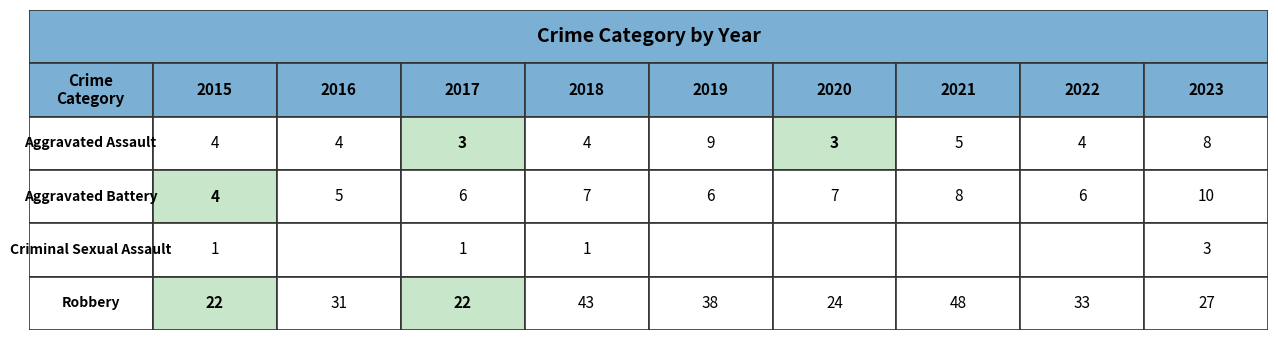

Between Criminal Sexual Assault and Aggravated Assault, which is larger?

Aggravated Assault